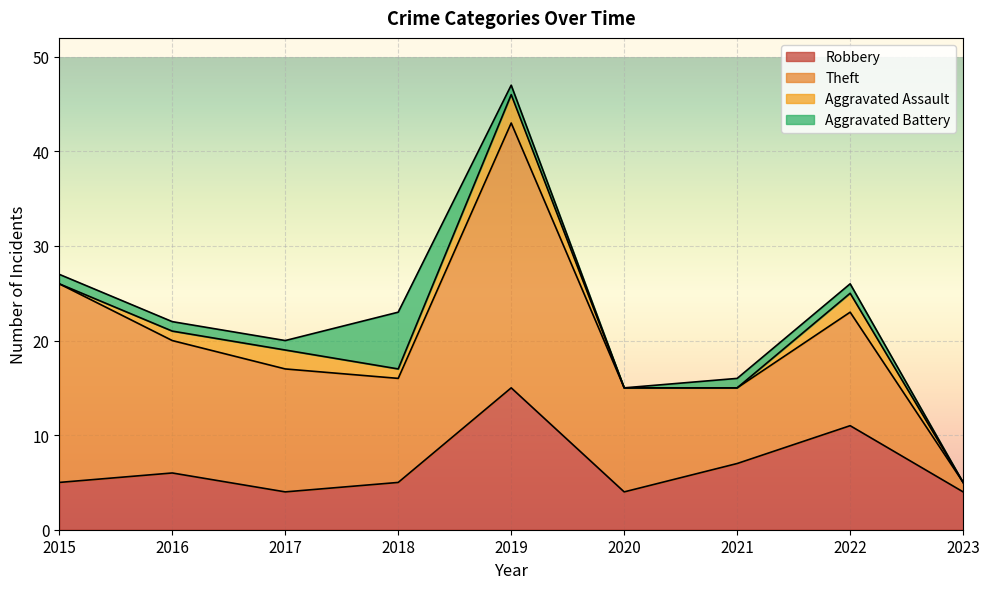

True or false: Aggravated Assault has more than 1 points higher than both neighbors.

True